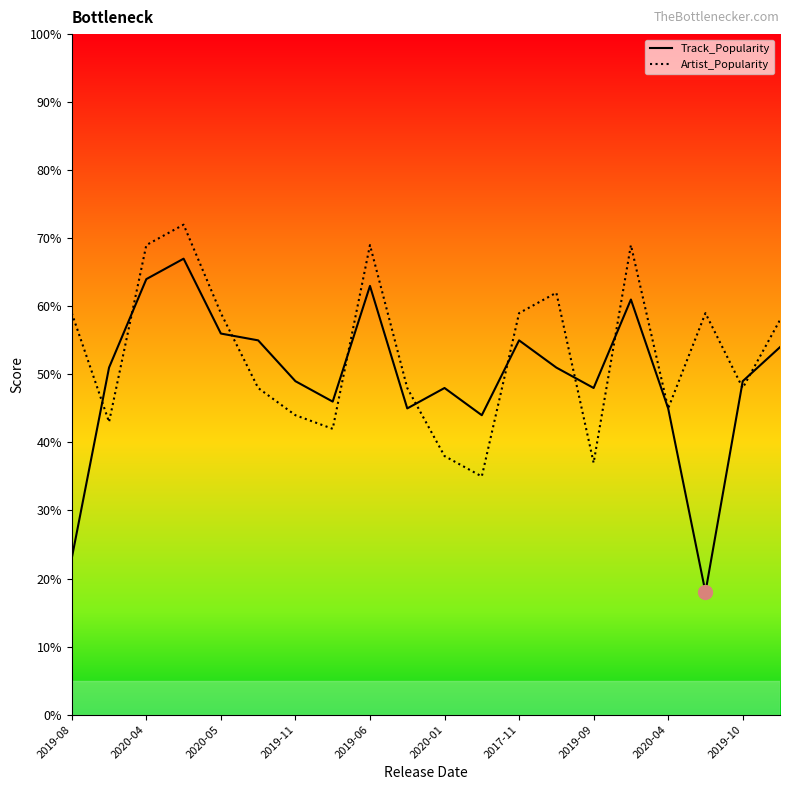

What is the lowest value of the Artist_Popularity series?

35